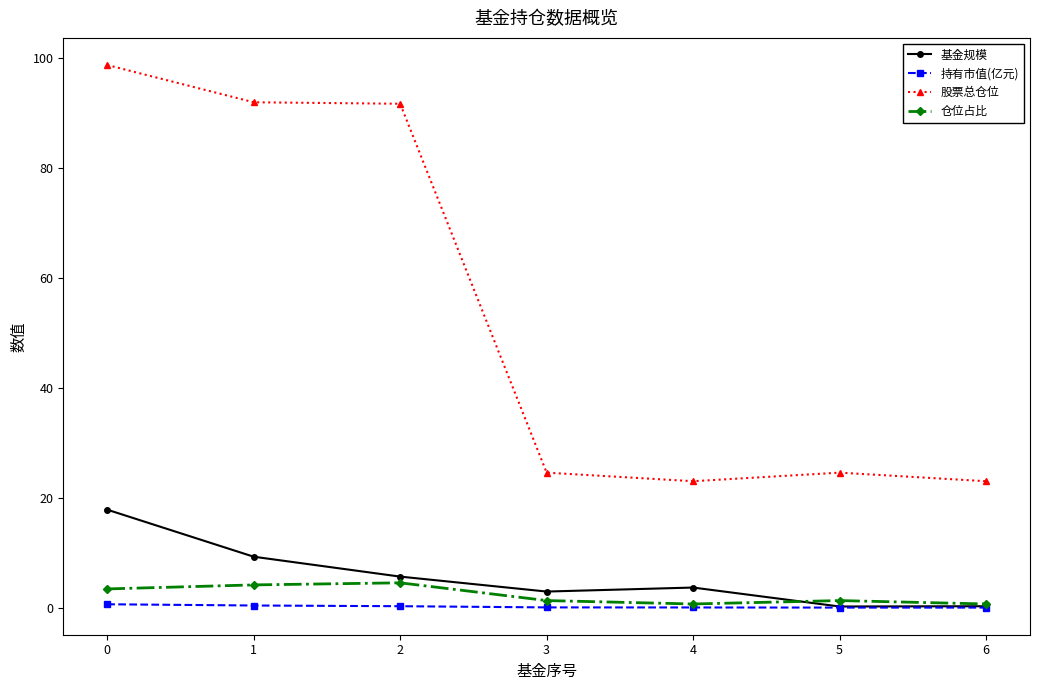

Rank the series by their maximum value, from lowest to highest.

持有市值(亿元), 仓位占比, 基金规模, 股票总仓位